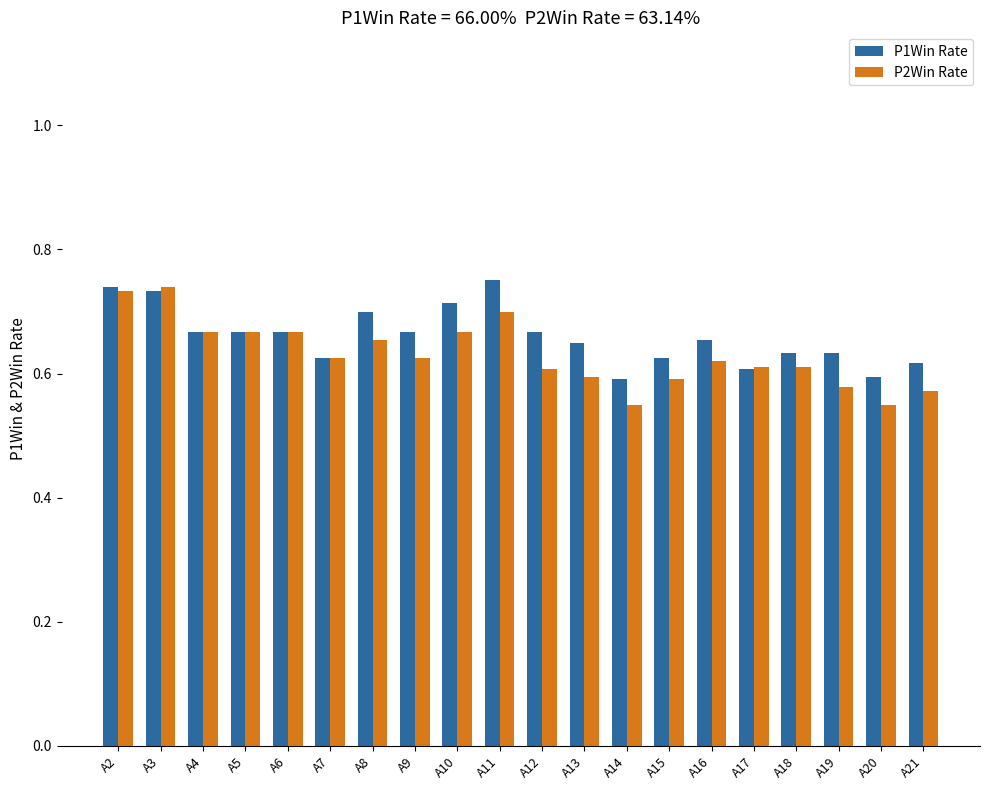

How many P2Win Rate values are between 0 and 1?

20